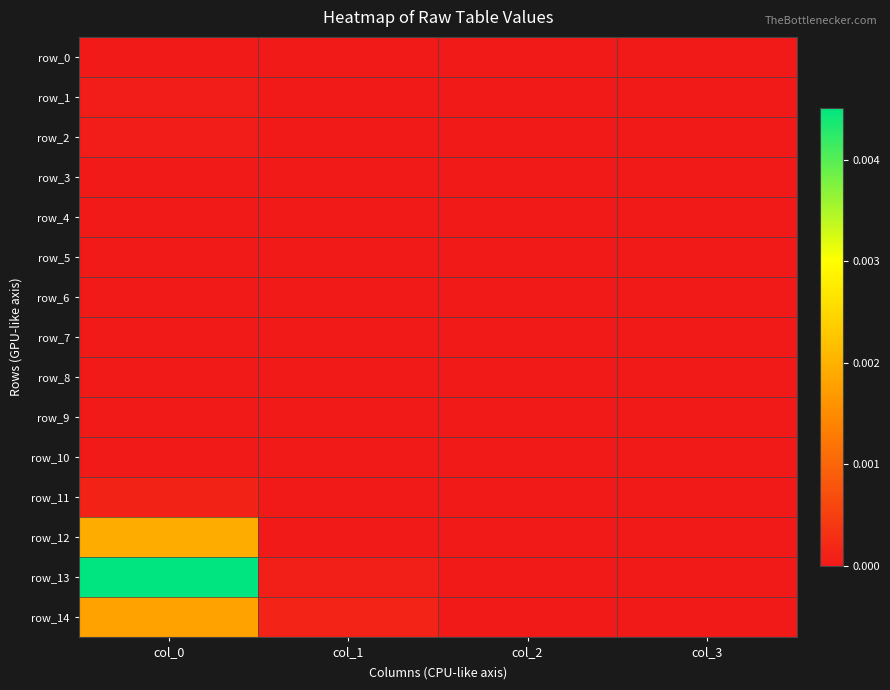

How many distinct data groups are displayed?

15